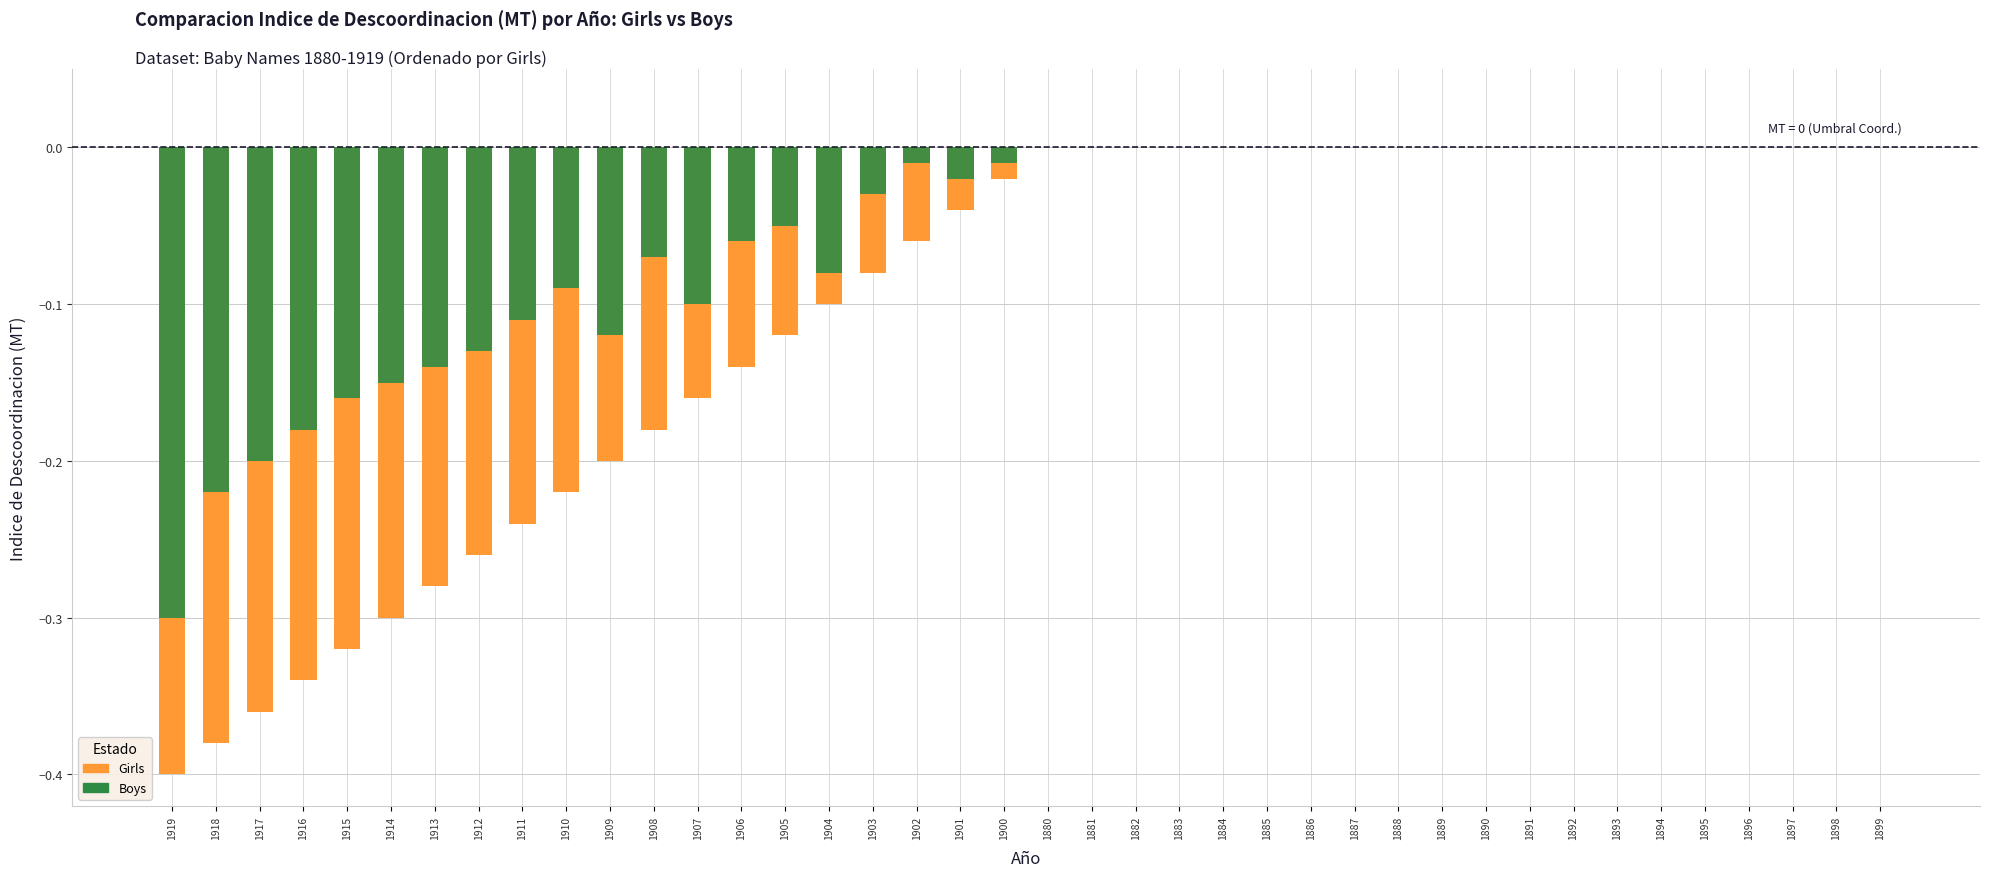

At which category is the sum across all series the highest?

1880